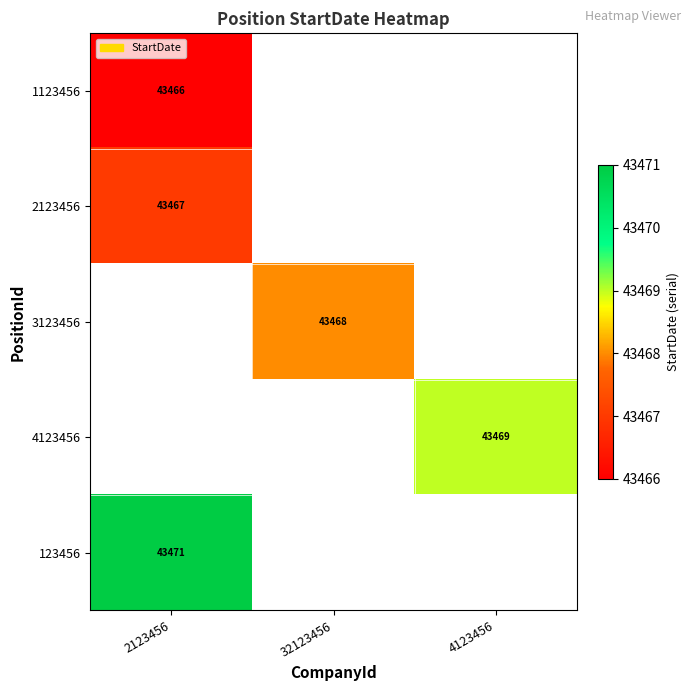

The 4123456 series shows 43469 at 4123456. True or false?

True